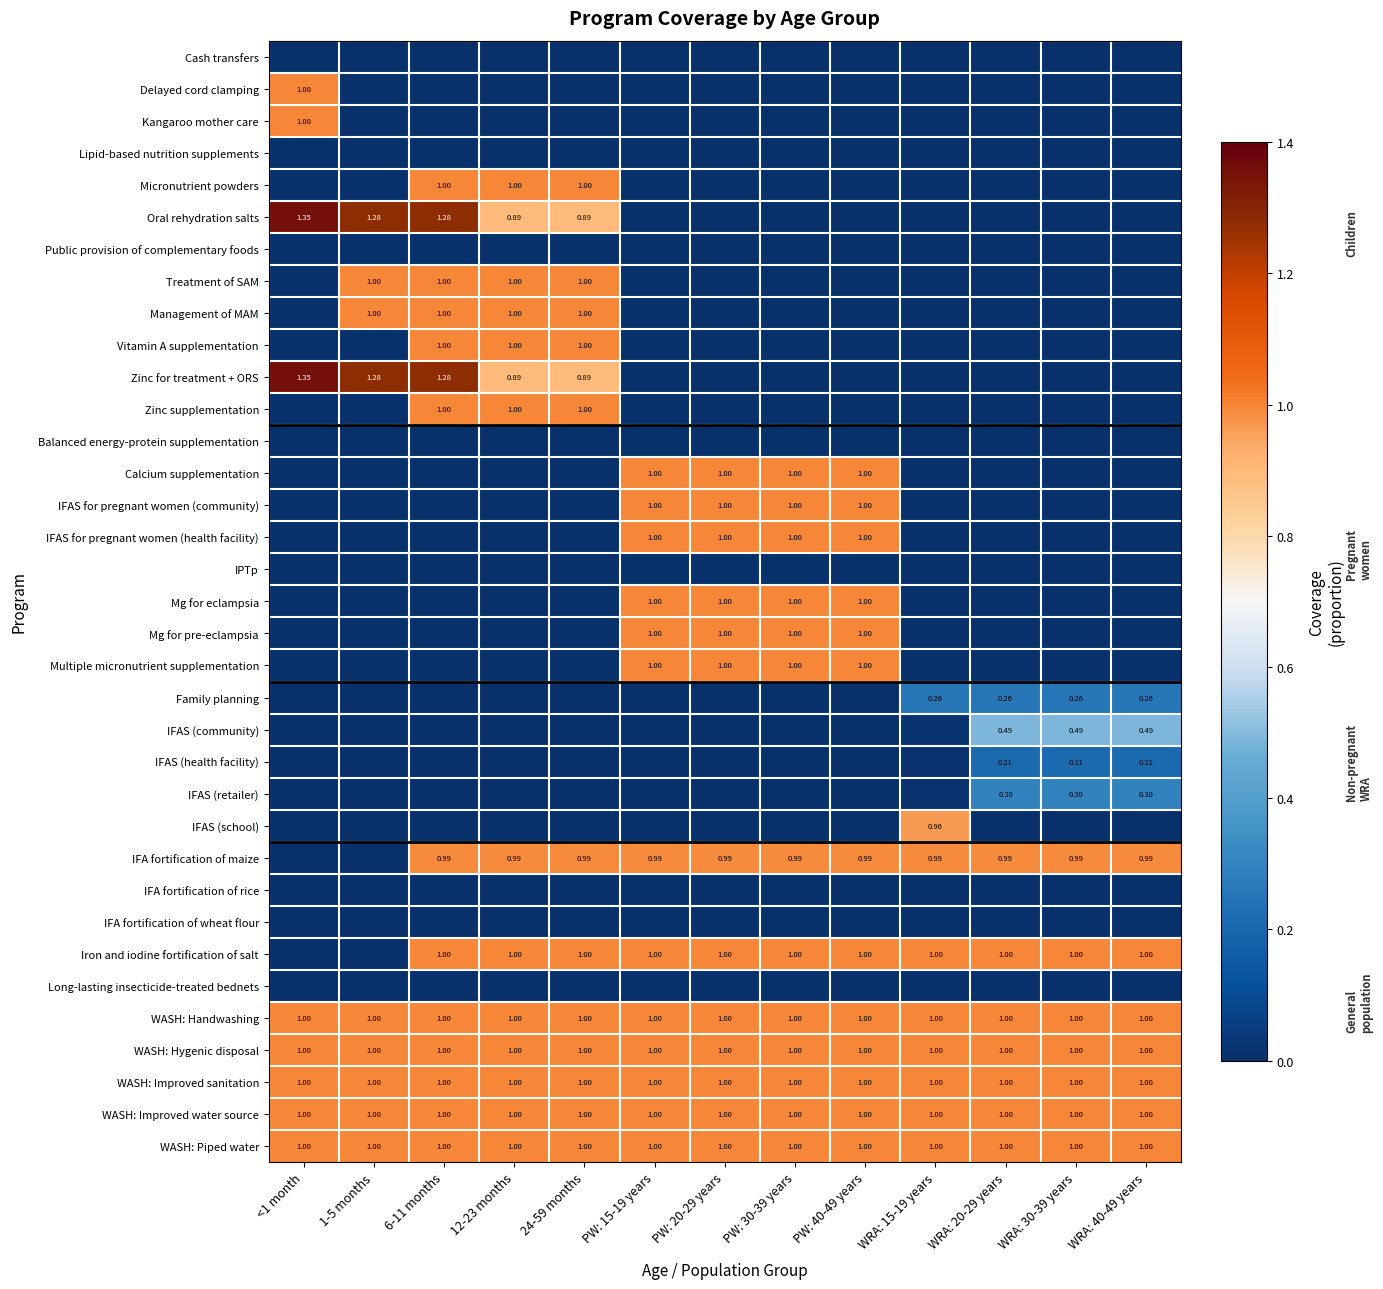

Which category has the highest value in the IFA fortification of maize series?

6-11 months